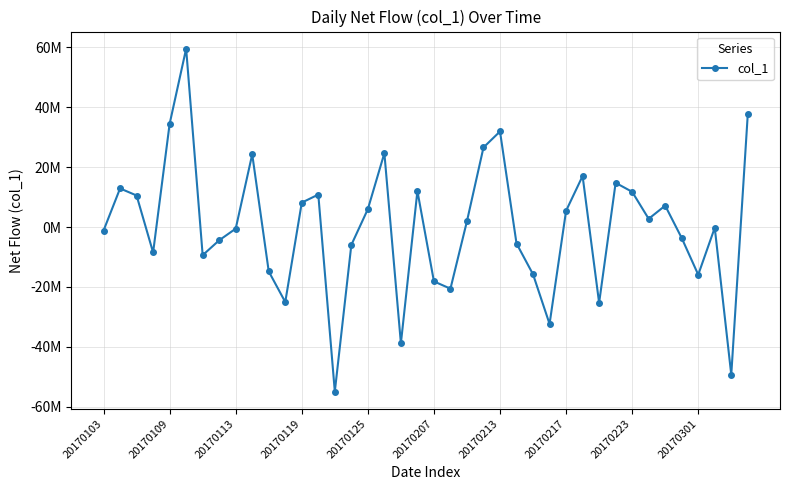

How many lines are shown in the chart?

1